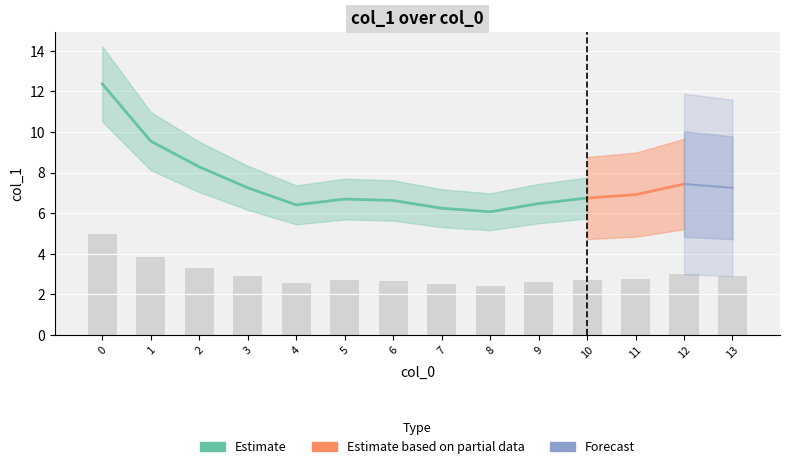

Does the chart contain any negative values?

No